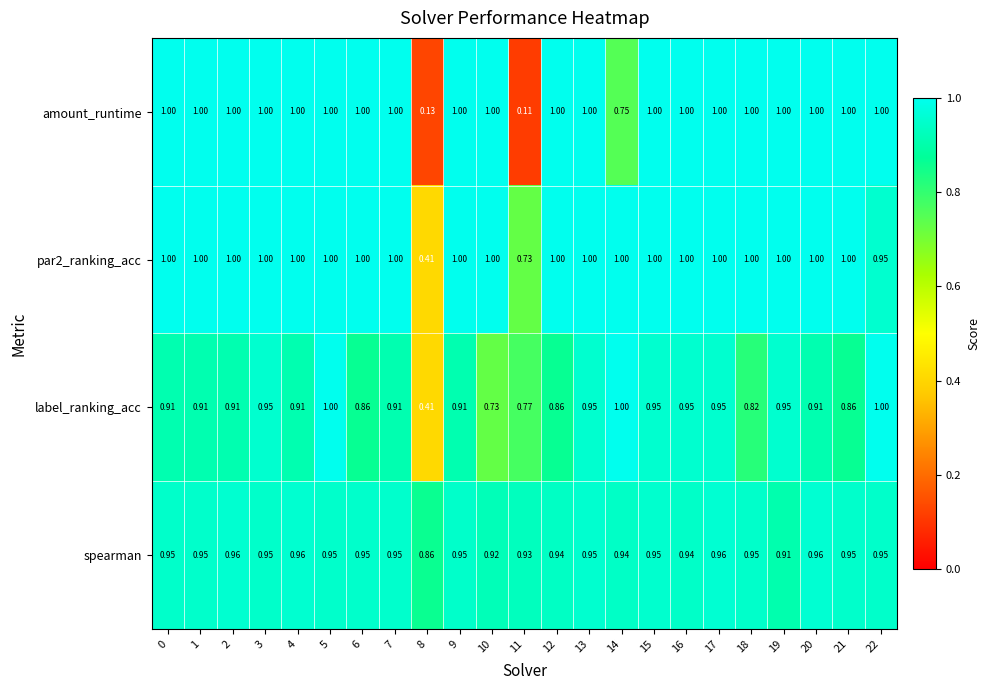

Which series has the widest spread of values?

amount_runtime